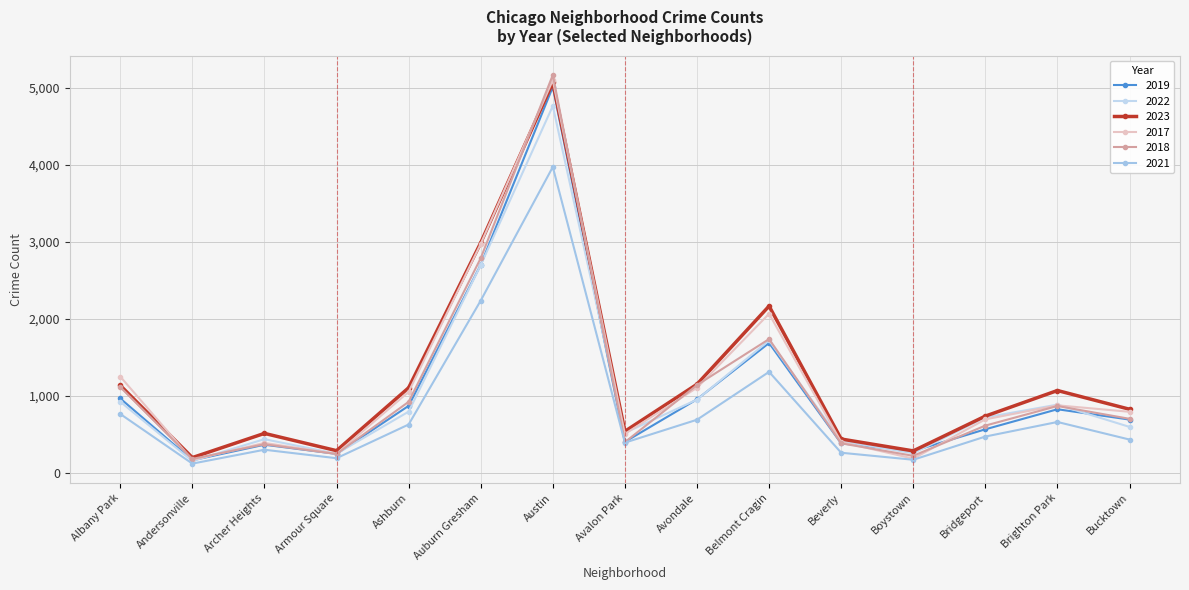

What is the difference between the maximum and second lowest values in the 2022 series?

4510